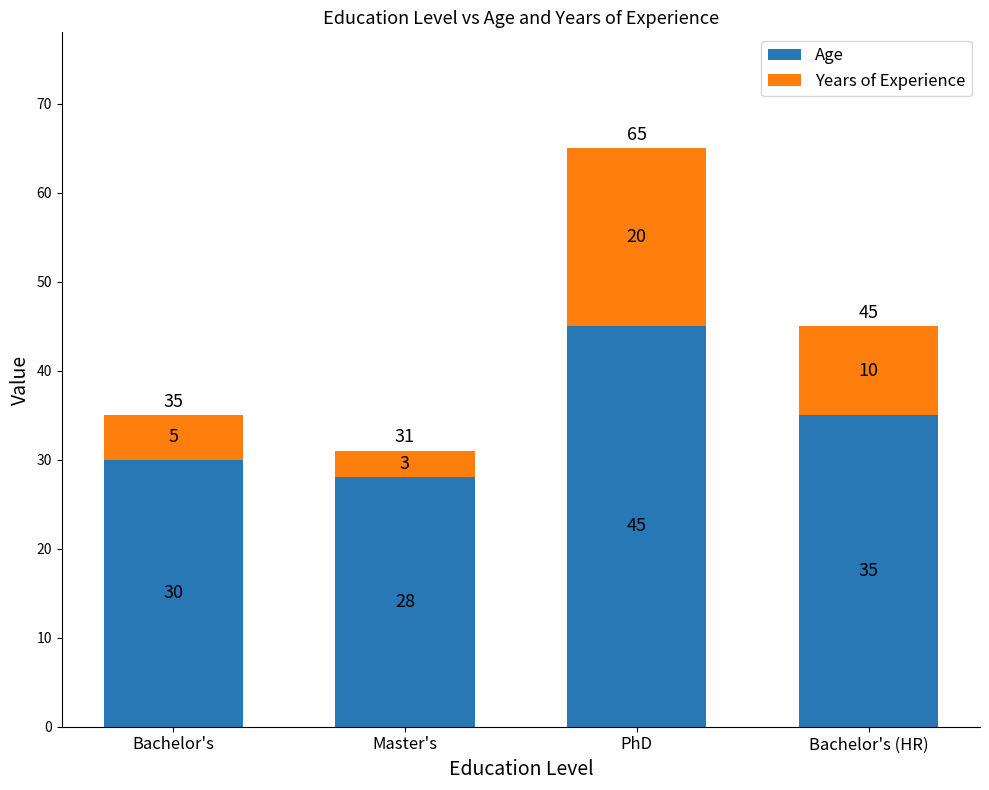

What is the difference between the Age values at Bachelor's (HR) and Bachelor's?

5